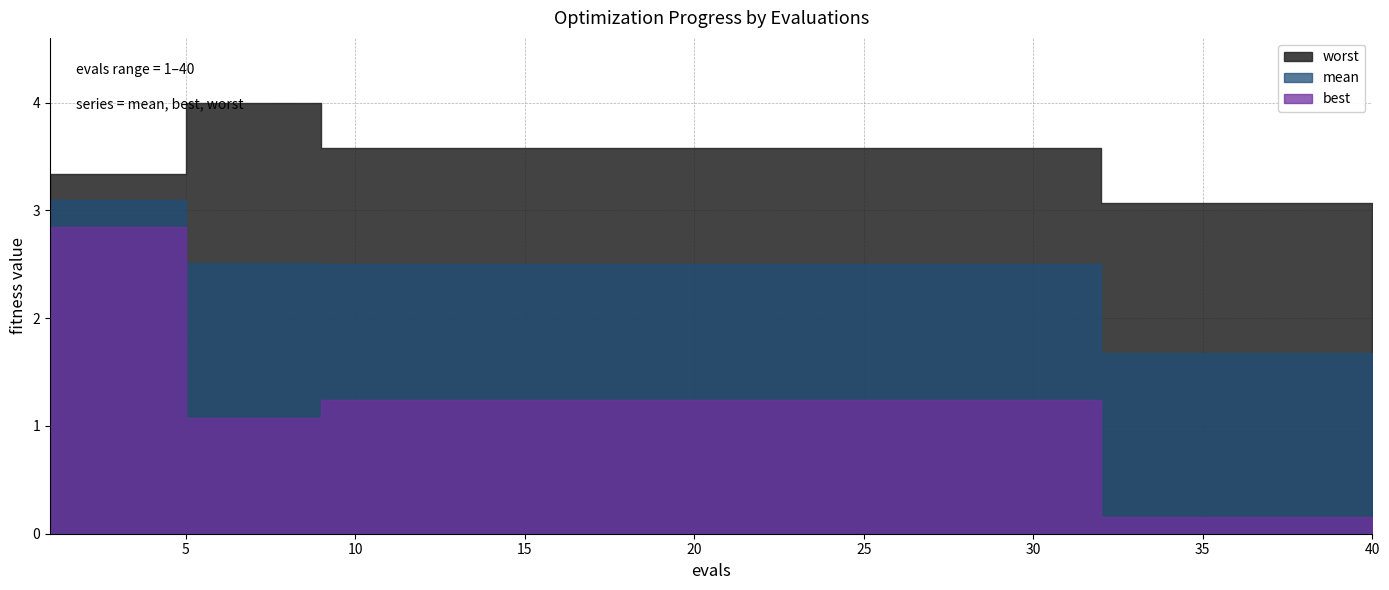

True or false: worst has a value of 1.9 at 30.

False